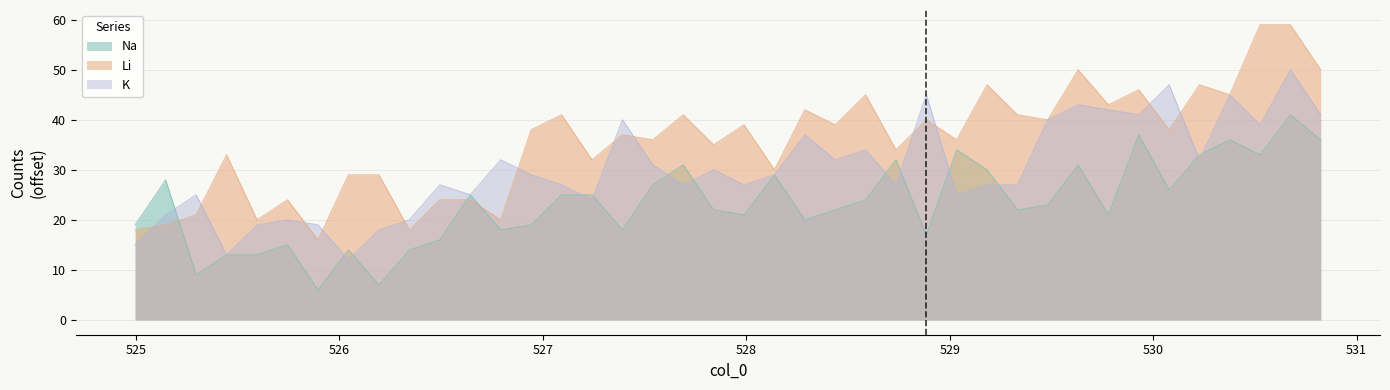

Read the K value at 527.6907, to the nearest 10.

30